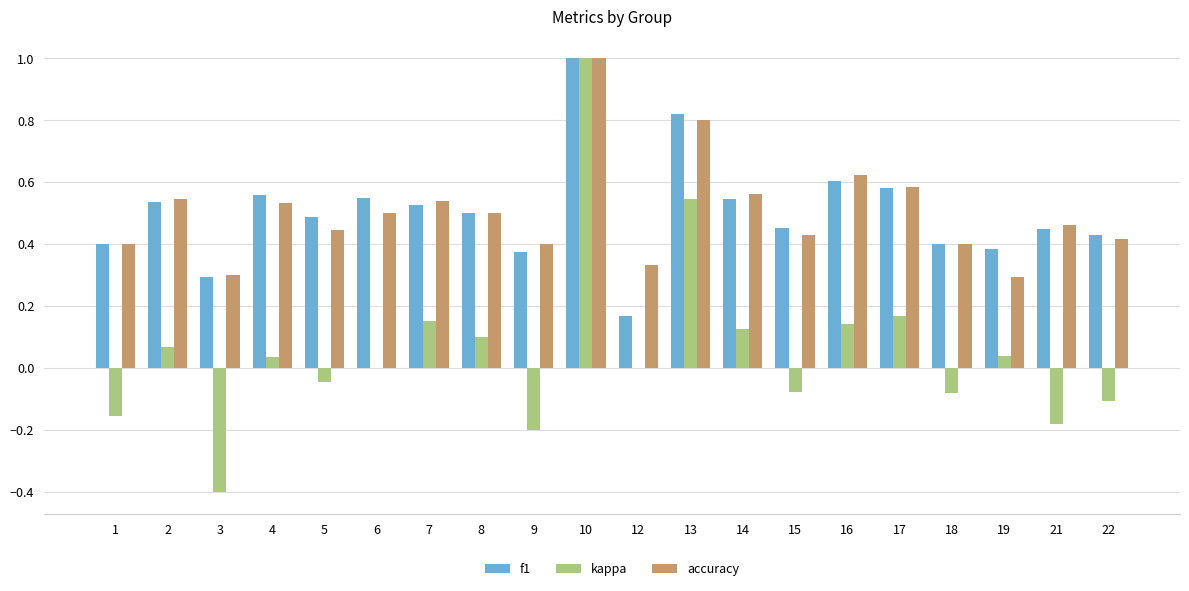

Which series has the widest spread of values?

kappa